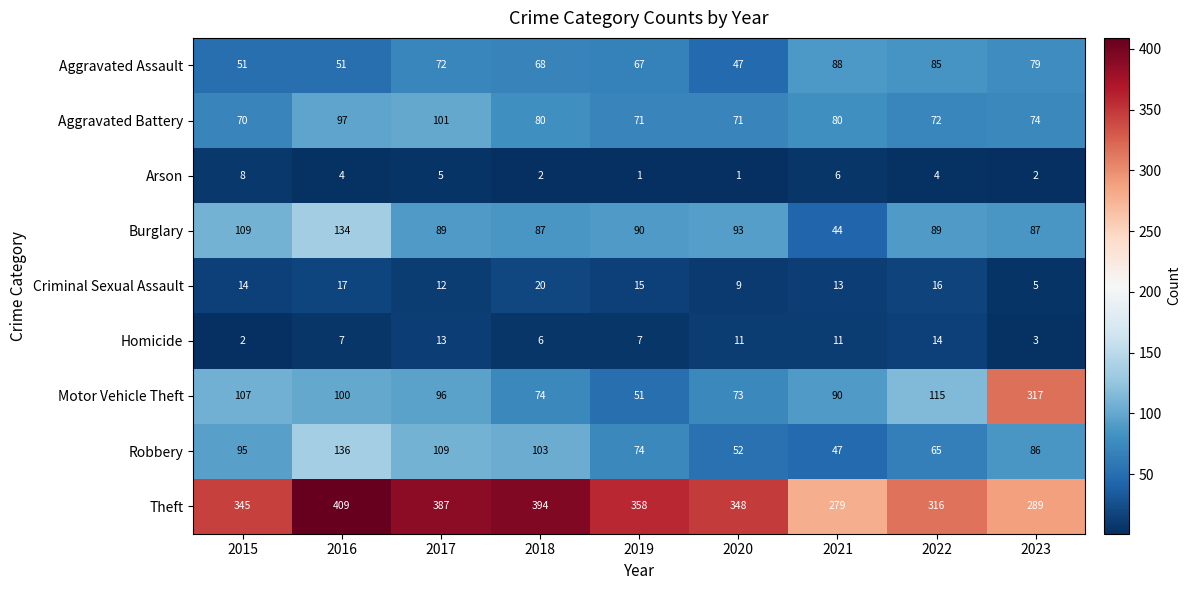

What is the sum of all Homicide values?

74